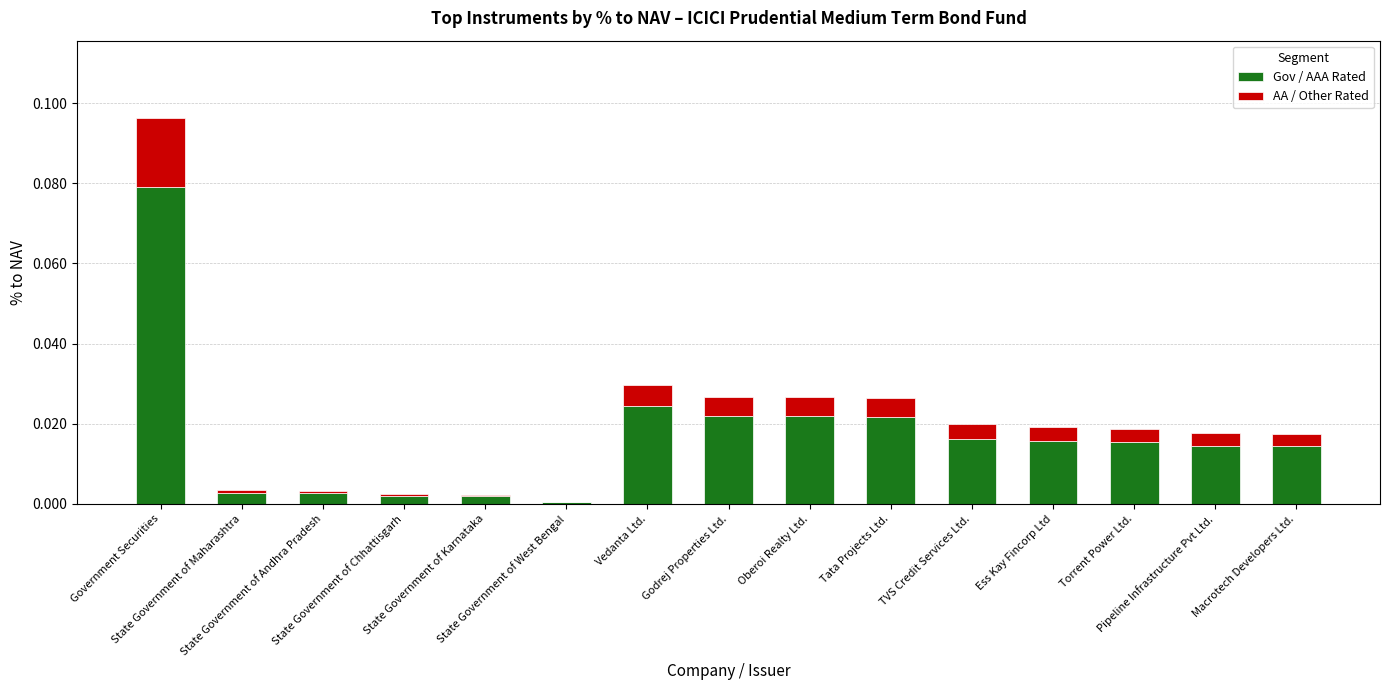

What is the sum of all Gov / AAA Rated values?

0.3